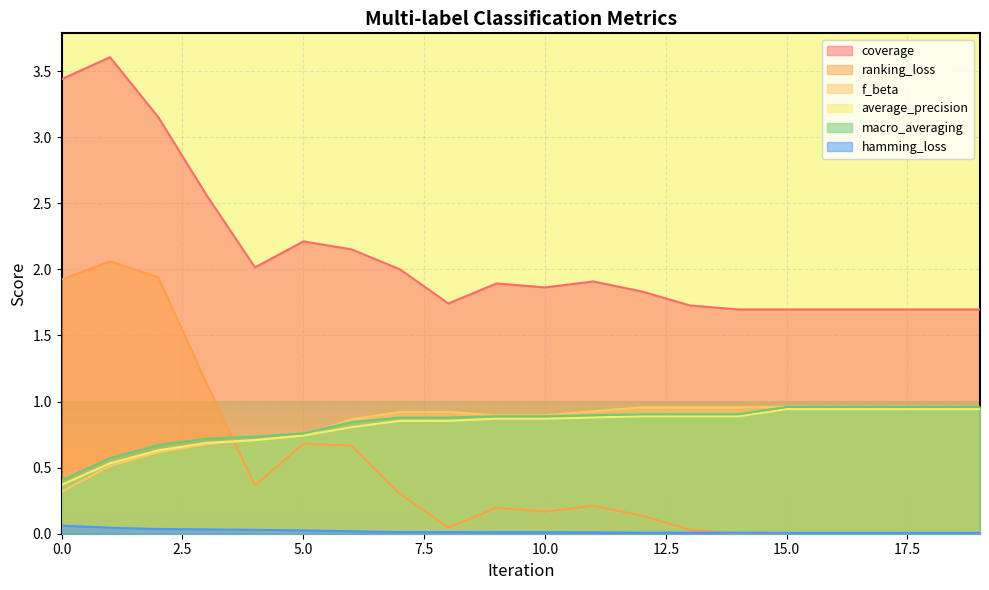

At which category is the sum across all series the highest?

1